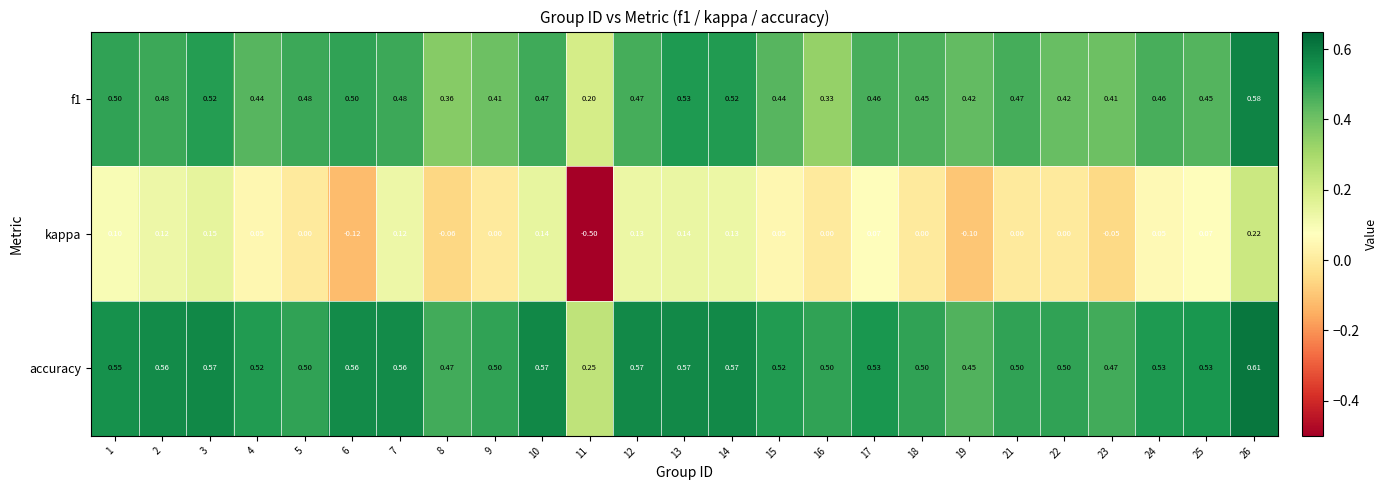

Which series has the largest range (max minus min)?

kappa